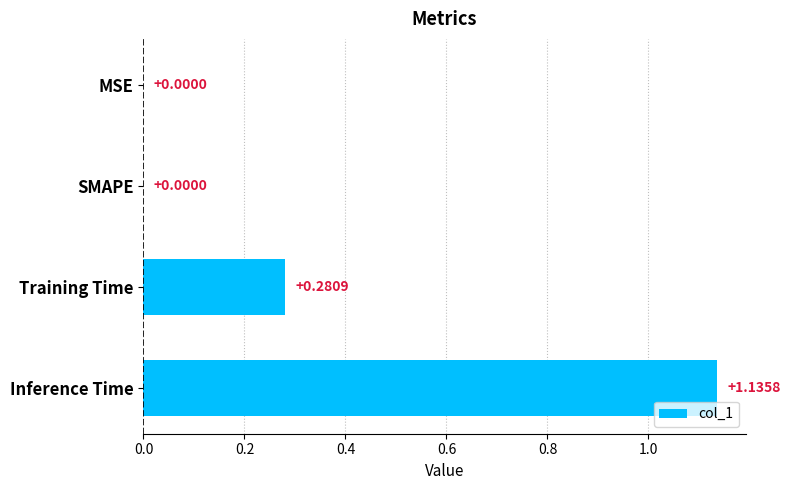

What is the sum of all values?

1.4